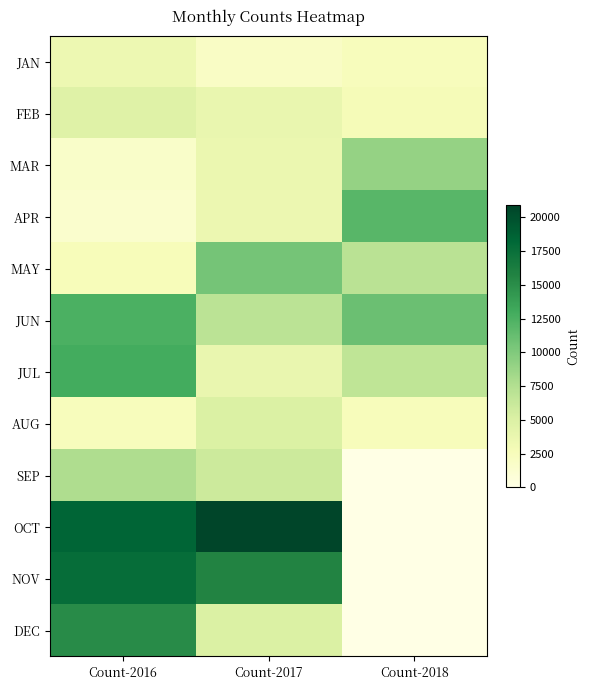

At Count-2016, list the series in order from smallest to largest.

APR, MAR, AUG, MAY, JAN, FEB, SEP, JUN, JUL, DEC, NOV, OCT